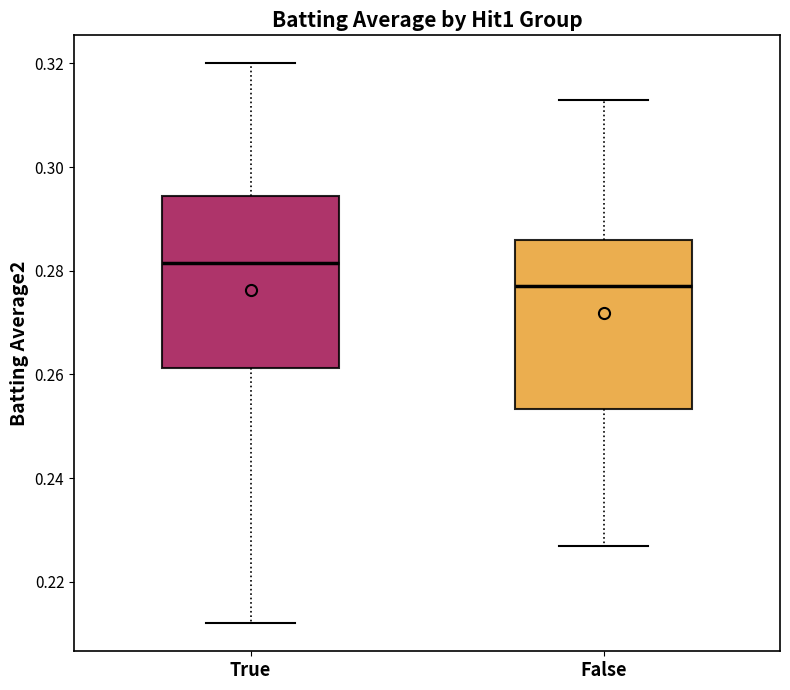

Reading left to right, read every box against the y-axis: the position of its median line, the range the box covers, and the ends of its whiskers. The values are not printed on the chart, so give them approximately, as read against the axis.

True: median 0.282, box 0.262 to 0.294, whiskers 0.212 to 0.320
False: median 0.278, box 0.254 to 0.286, whiskers 0.228 to 0.314